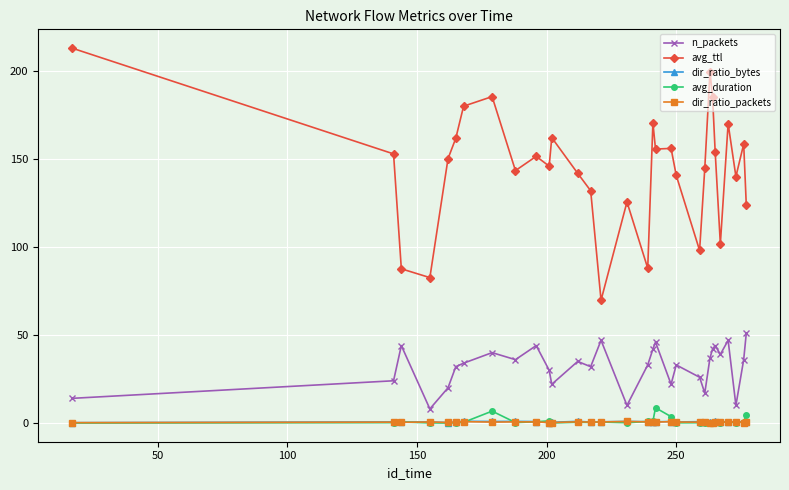

After their last crossing, which series has the higher values: avg_duration or dir_ratio_bytes?

avg_duration